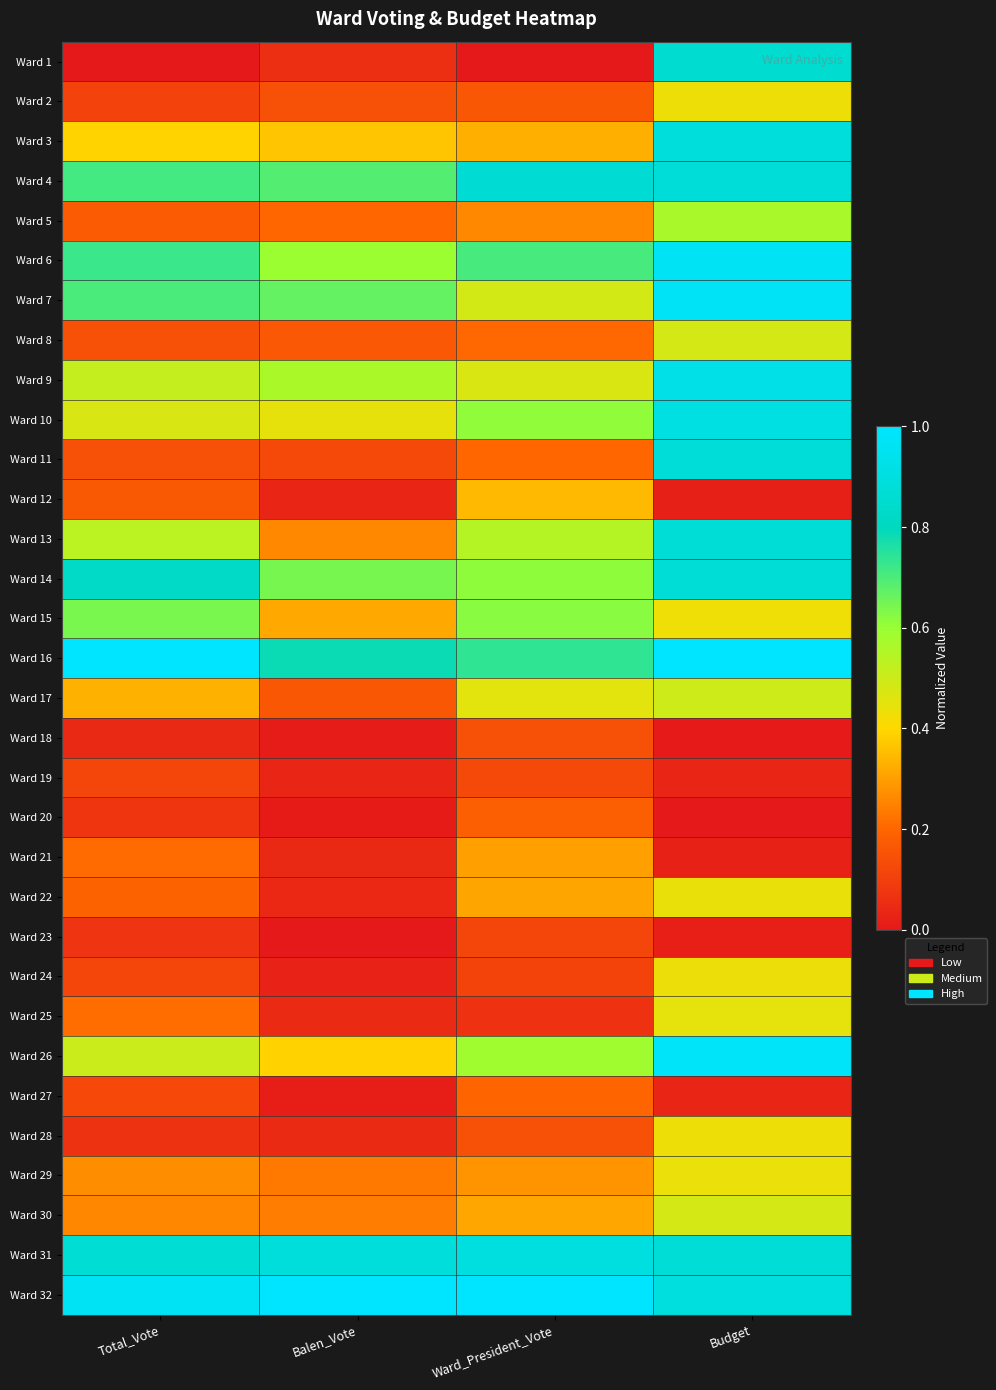

Which series has the largest range (max minus min)?

Ward 1